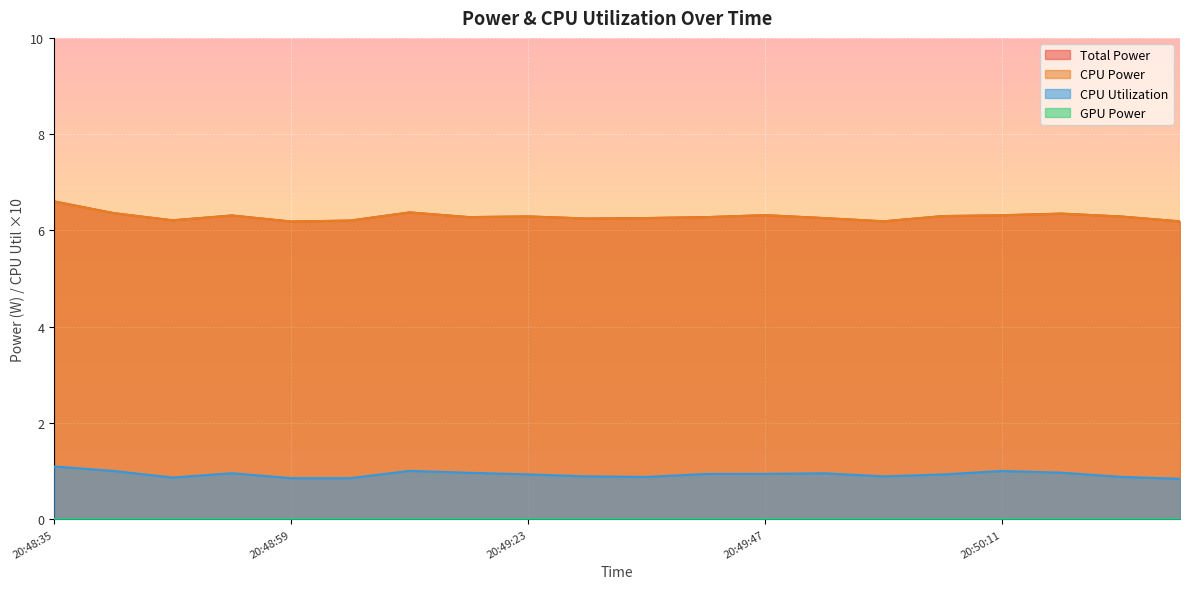

True or false: CPU Power and Total Power cross at least once.

False